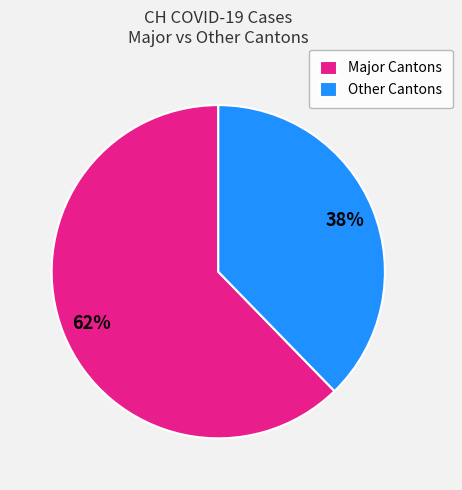

Does any single category account for the majority?

Yes